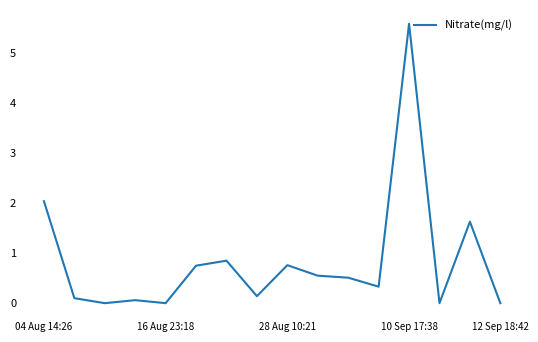

What is the maximum value shown in the chart?

5.6